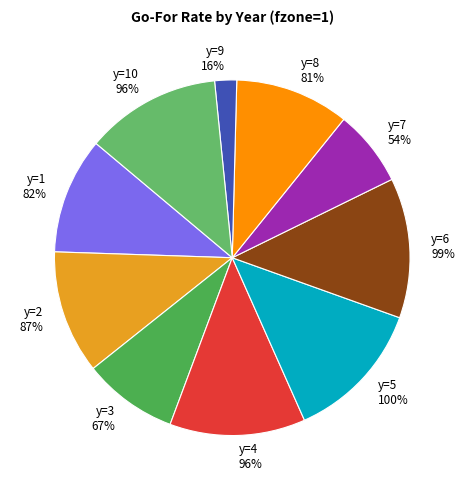

What is the largest slice in the pie chart?

y=5